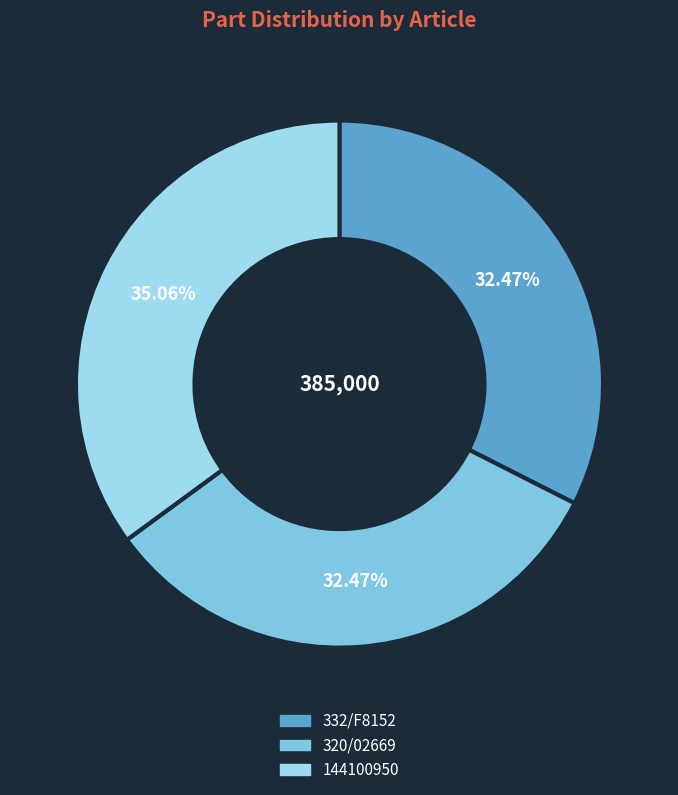

Does 320/02669 represent more than half of the total?

No